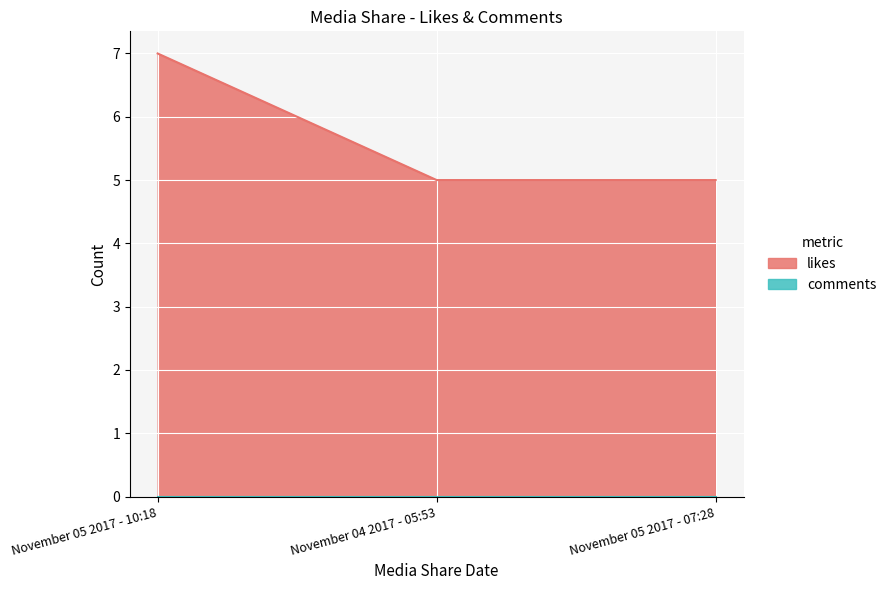

Rank the categories by value from lowest to highest.

November 04 2017 - 05:53, November 05 2017 - 07:28, November 05 2017 - 10:18